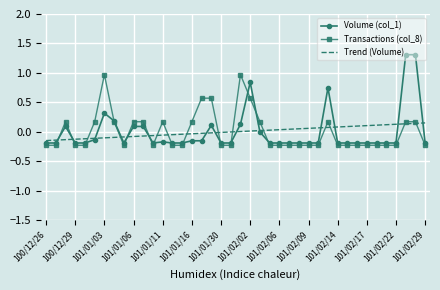

Rank the series by their maximum value, from lowest to highest.

Trend (Volume), Transactions (col_8), Volume (col_1)